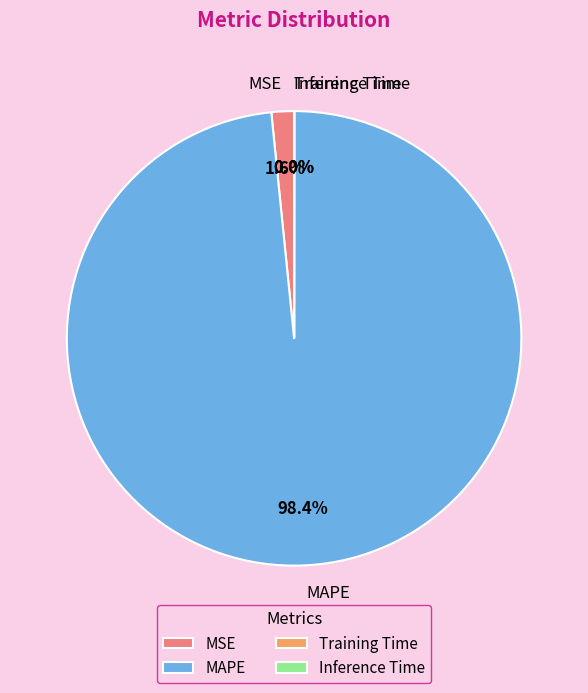

Which slice is the largest?

MAPE